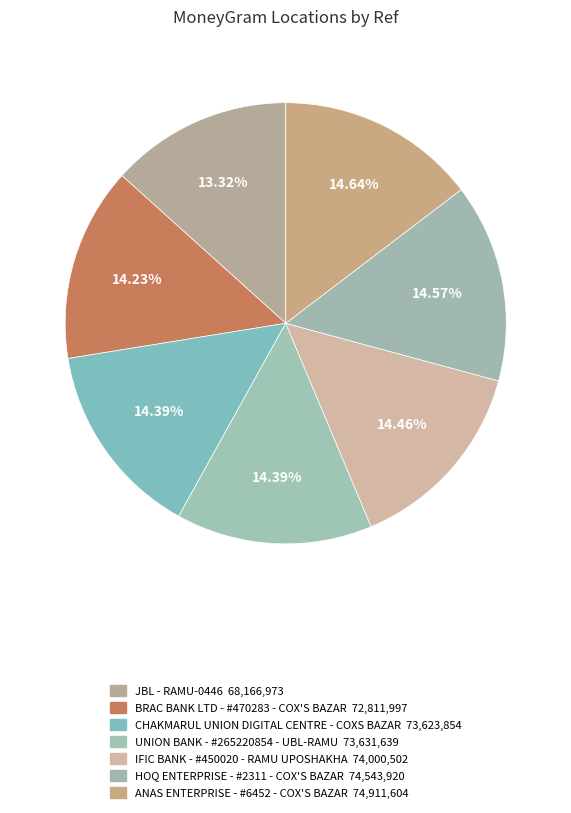

What is the total percentage of JBL - RAMU-0446 and UNION BANK - #265220854 - UBL-RAMU?

27.7%